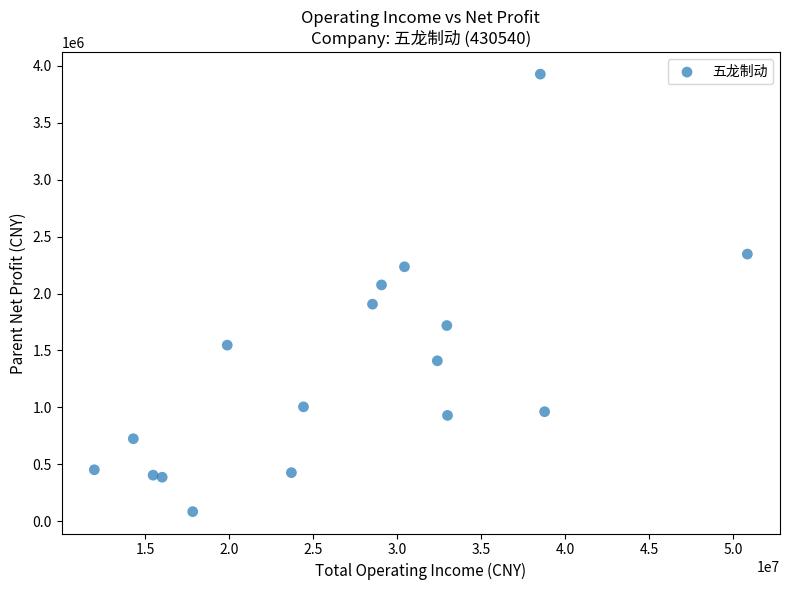

What is the range of X values (max minus min)?

38907254.1